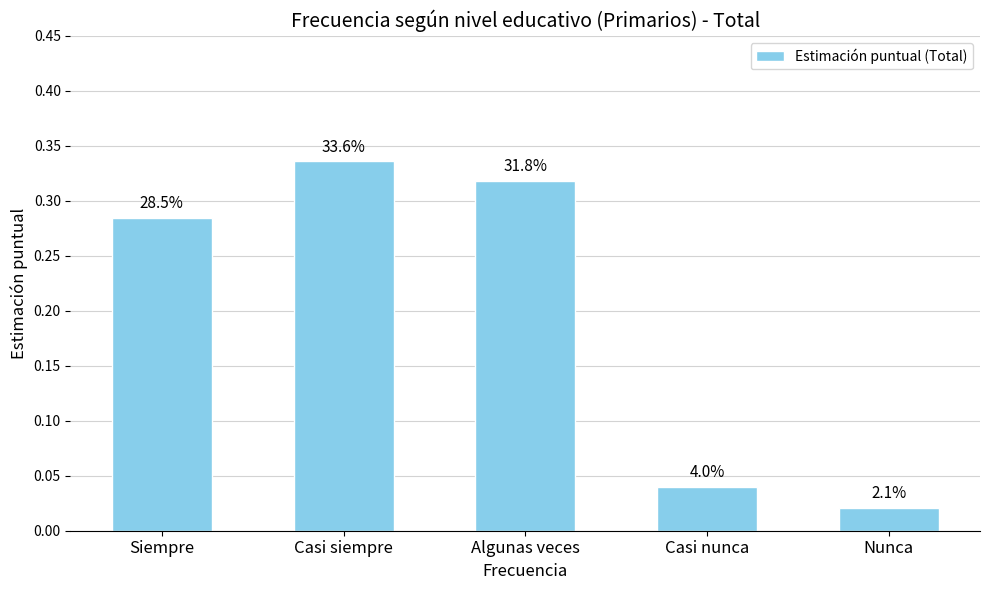

What is the maximum value shown in the chart?

0.3